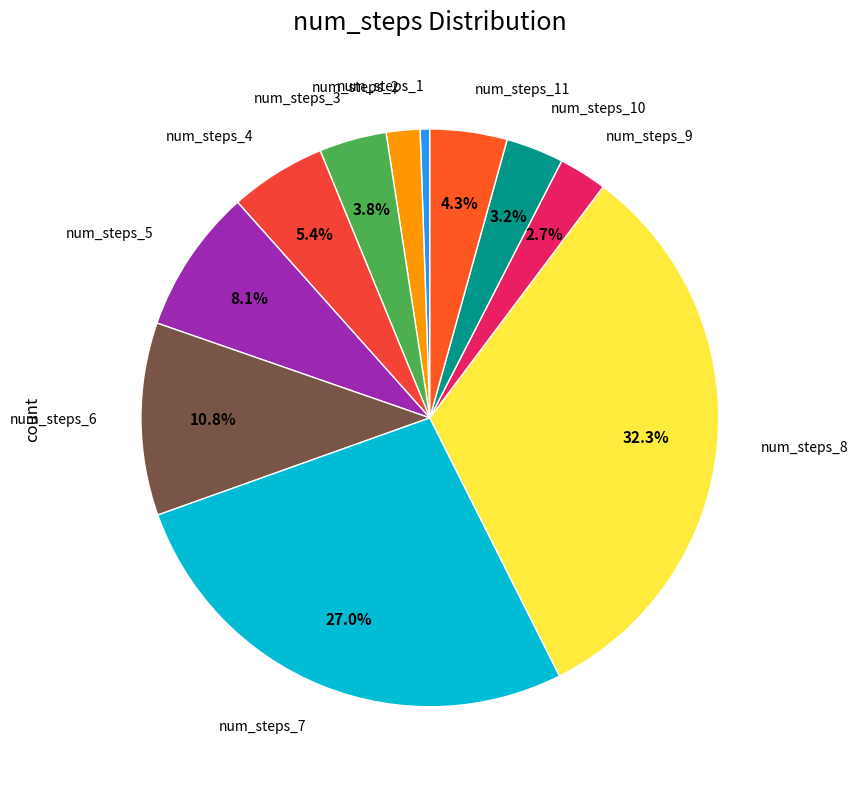

Does any single category account for the majority?

No